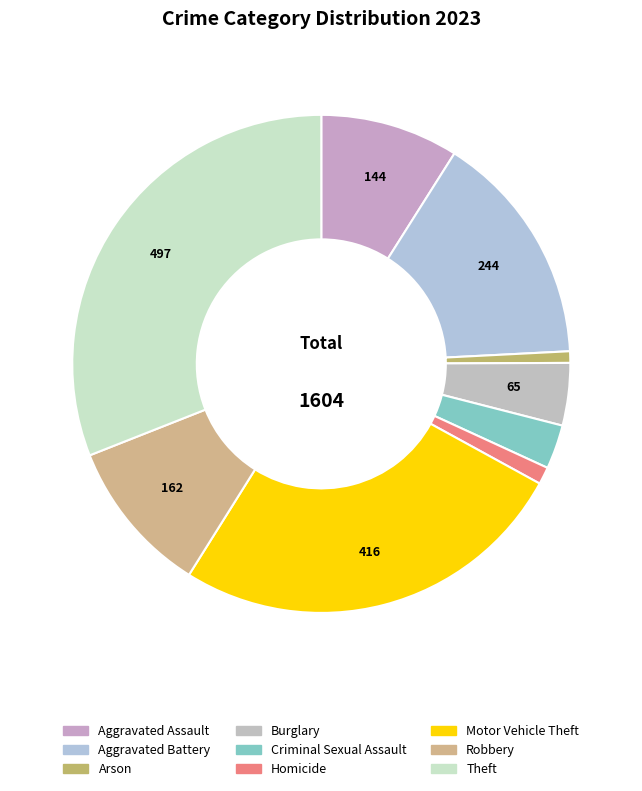

Which has a higher value, Homicide or Criminal Sexual Assault?

Criminal Sexual Assault